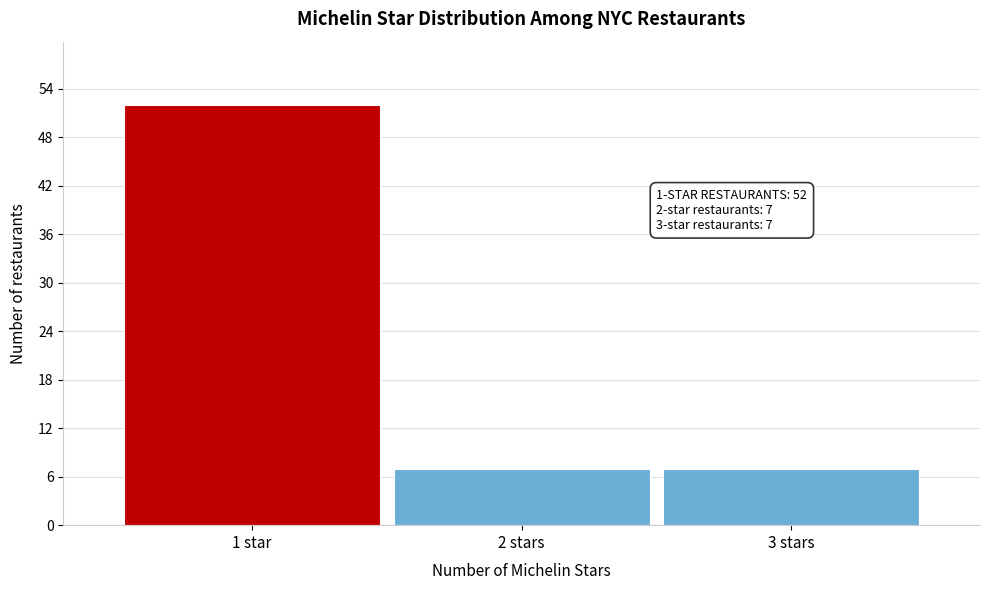

Reading right to left, list all the values displayed in this chart.

3 stars=7	2 stars=7	1 star=52